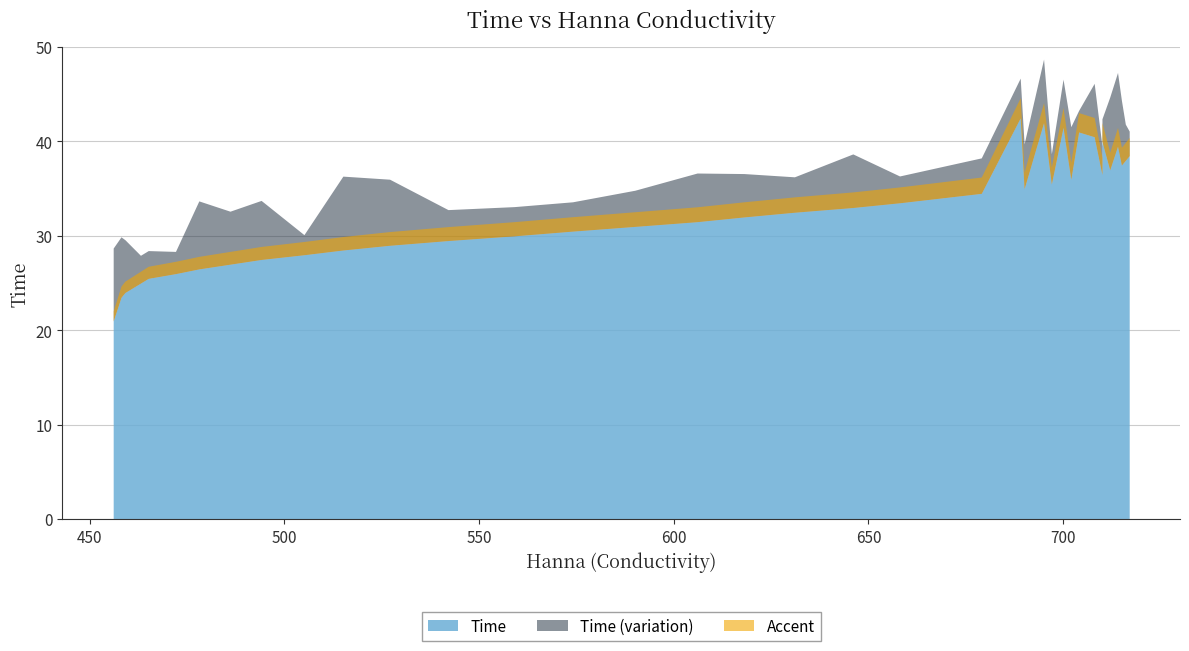

What is the difference between the values at 618 and 486?

5.0